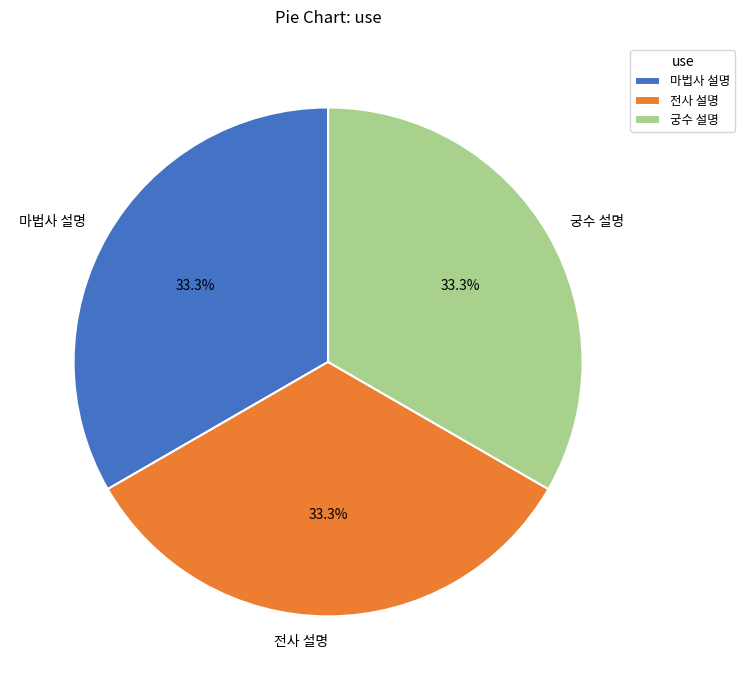

What portion of the pie excludes 마법사 설명?

66.7%